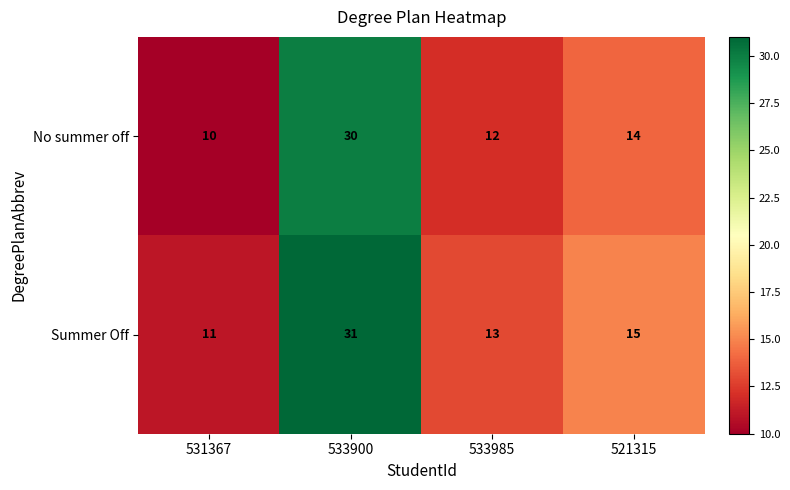

What is the maximum value for Summer Off?

31